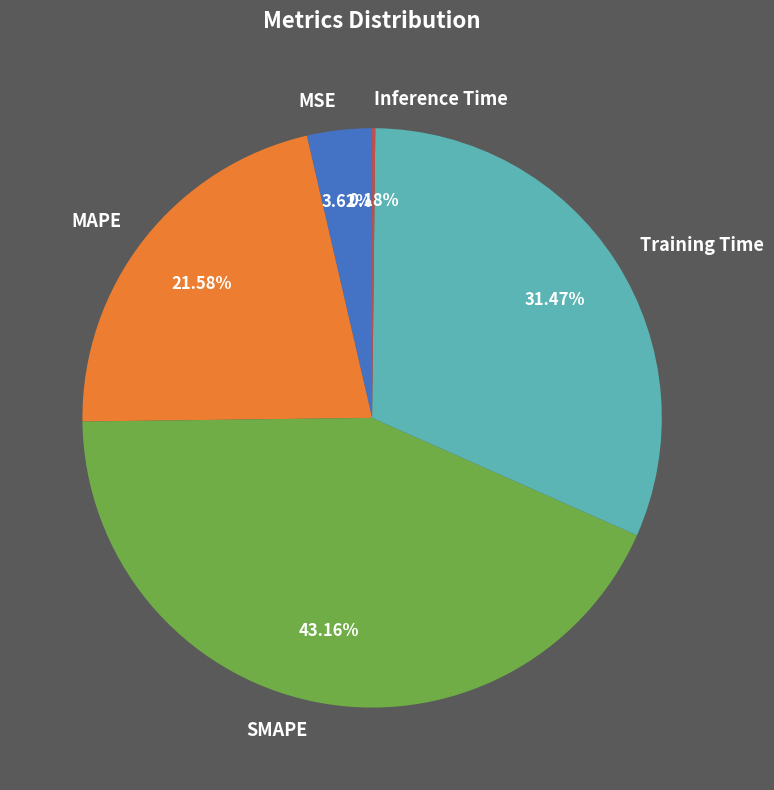

Is the sum of MSE and Training Time greater than half?

No